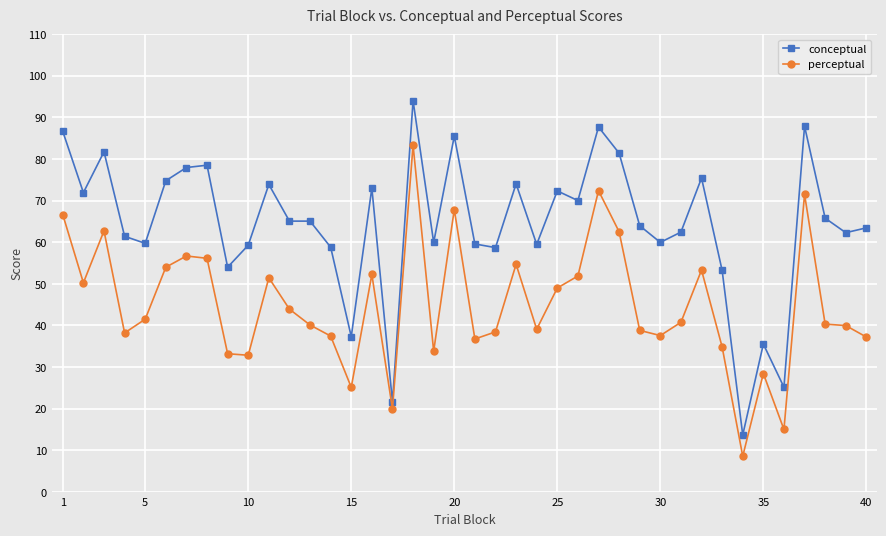

Which series has the largest range (max minus min)?

conceptual